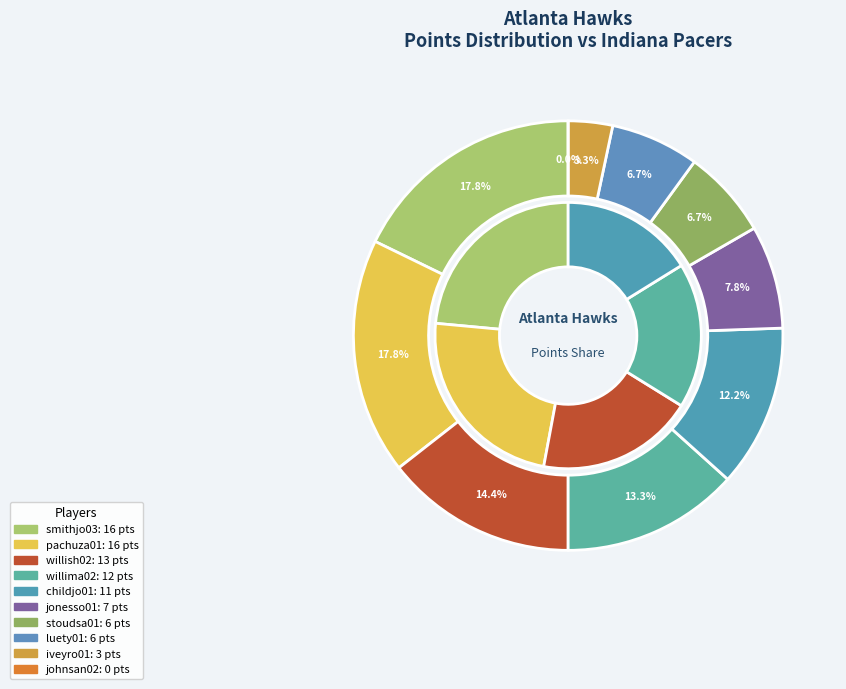

How many segments does this pie chart have?

10